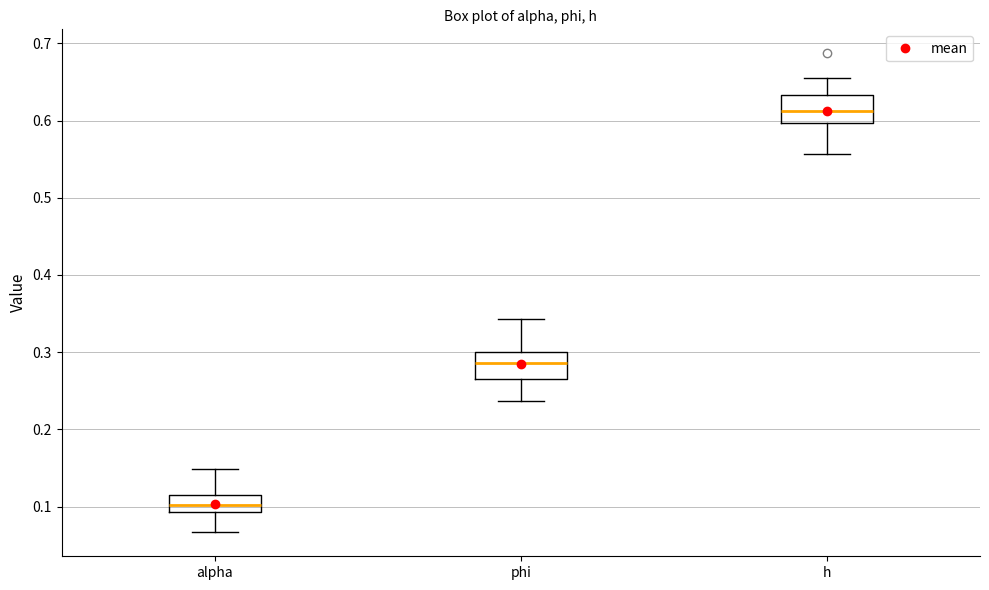

Reading left to right, transcribe this box plot: for each box, give where its median line is, the range the box spans, and where its two whiskers end, as read against the y-axis. The values are not printed on the chart, so give them approximately, as read against the axis.

alpha: median 0.10, box 0.09 to 0.12, whiskers 0.07 to 0.15
phi: median 0.29, box 0.27 to 0.30, whiskers 0.24 to 0.34
h: median 0.61, box 0.60 to 0.63, whiskers 0.56 to 0.65